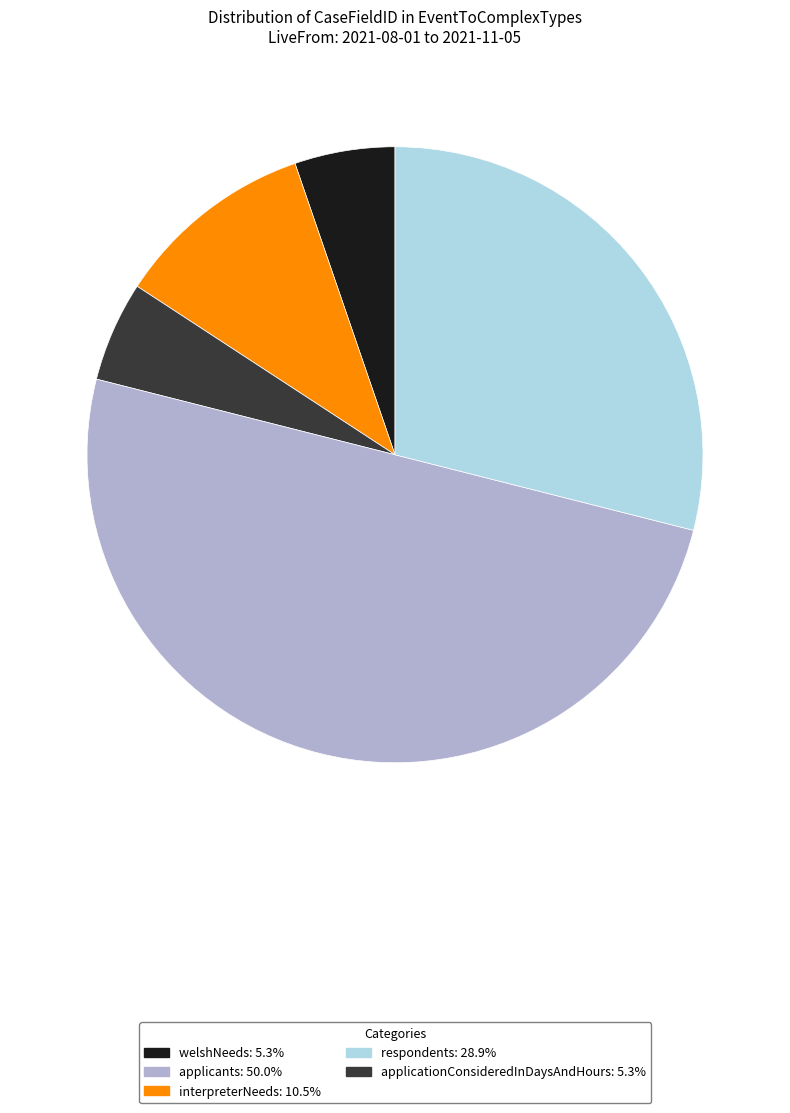

Which slice is the smallest?

welshNeeds